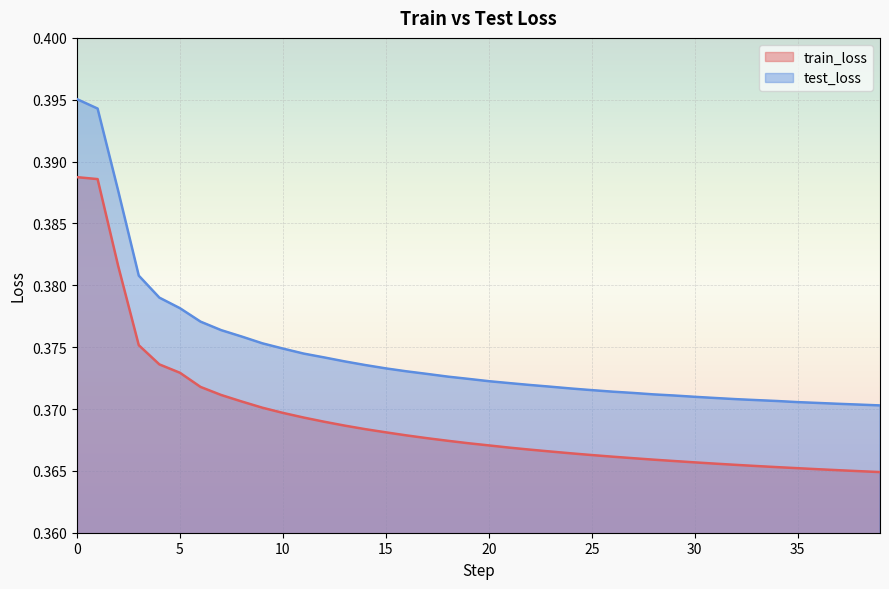

Which series has the widest spread of values?

test_loss